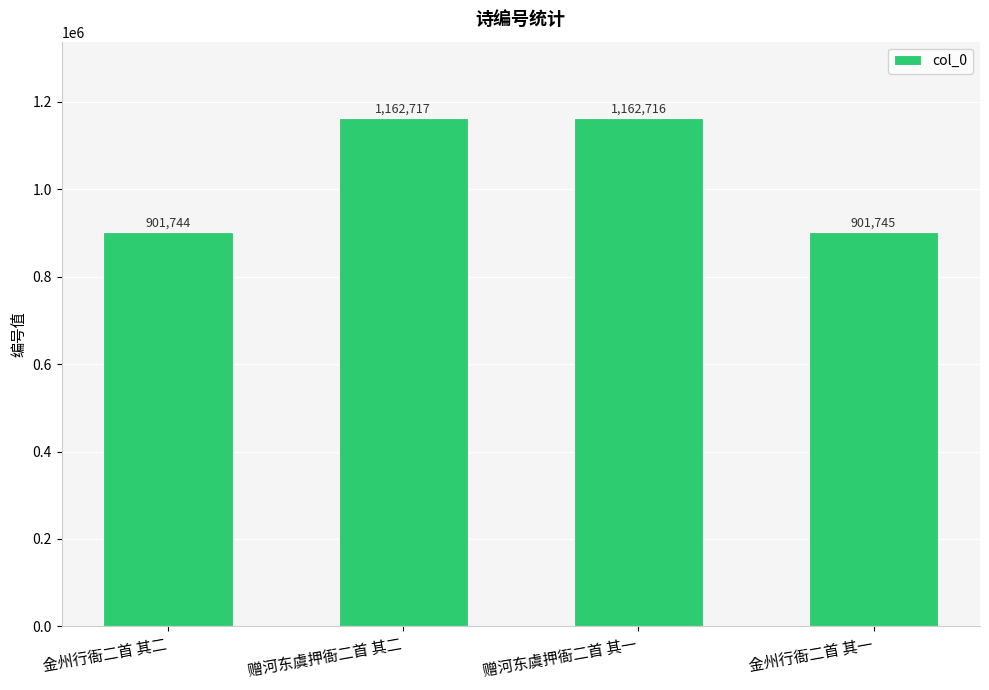

Rank the categories by value from lowest to highest.

金州行衙二首 其二, 金州行衙二首 其一, 赠河东虞押衙二首 其一, 赠河东虞押衙二首 其二